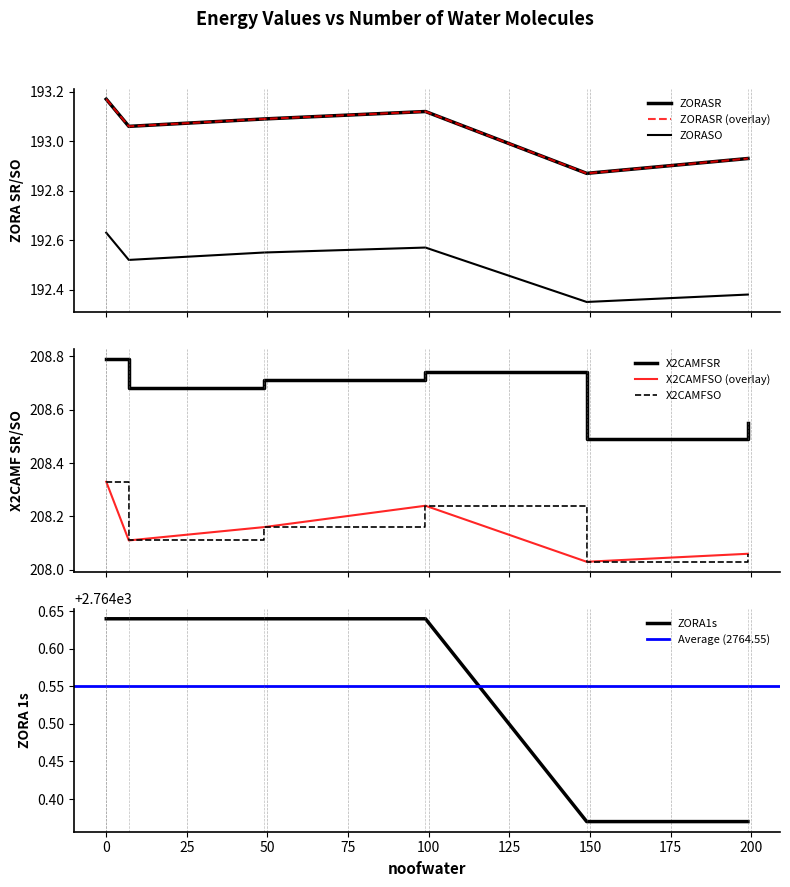

What is the difference between the highest and lowest values at 49?

2572.1